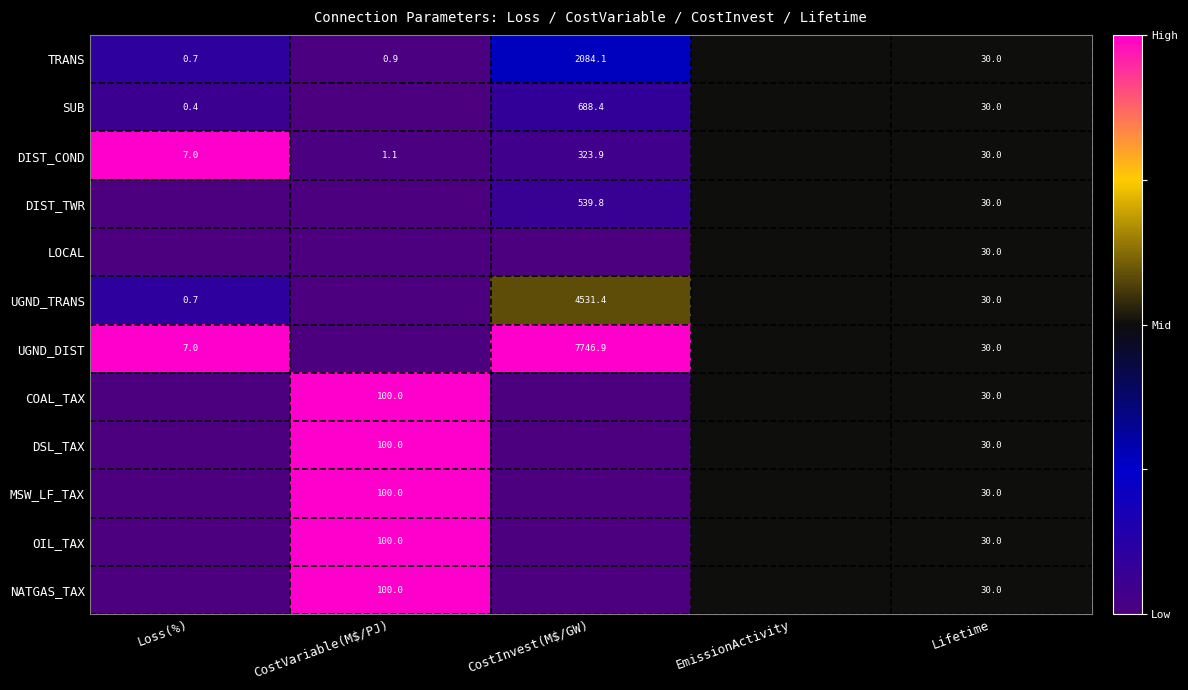

The DIST_TWR series shows 224.6 at CostInvest(M$/GW). True or false?

False